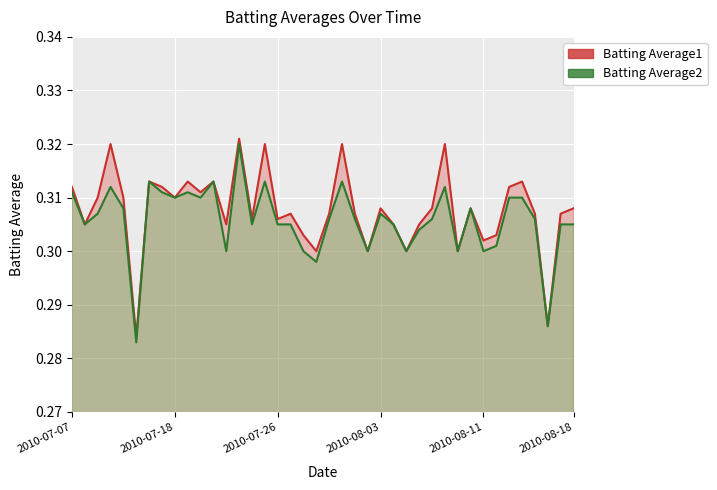

Does the chart display data point markers on the line(s)?

No